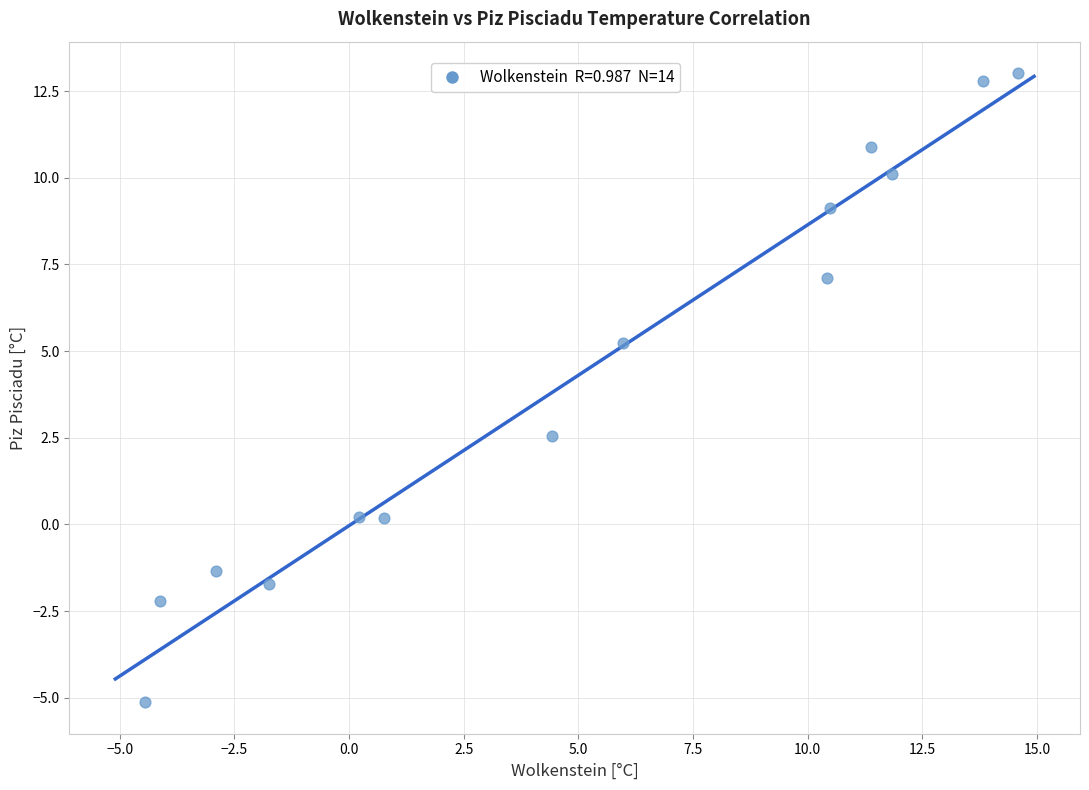

What is the range of X values (max minus min)?

19.0